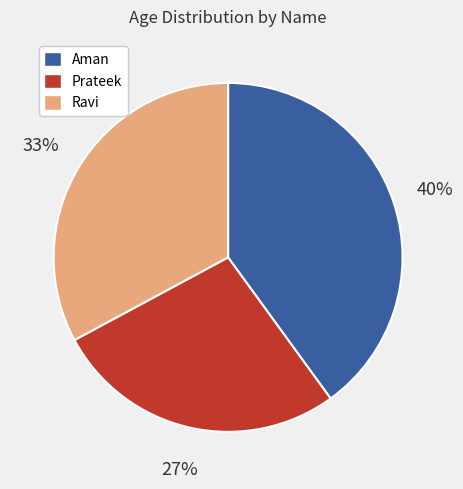

What percentage is the Ravi slice, to the nearest percent?

33%